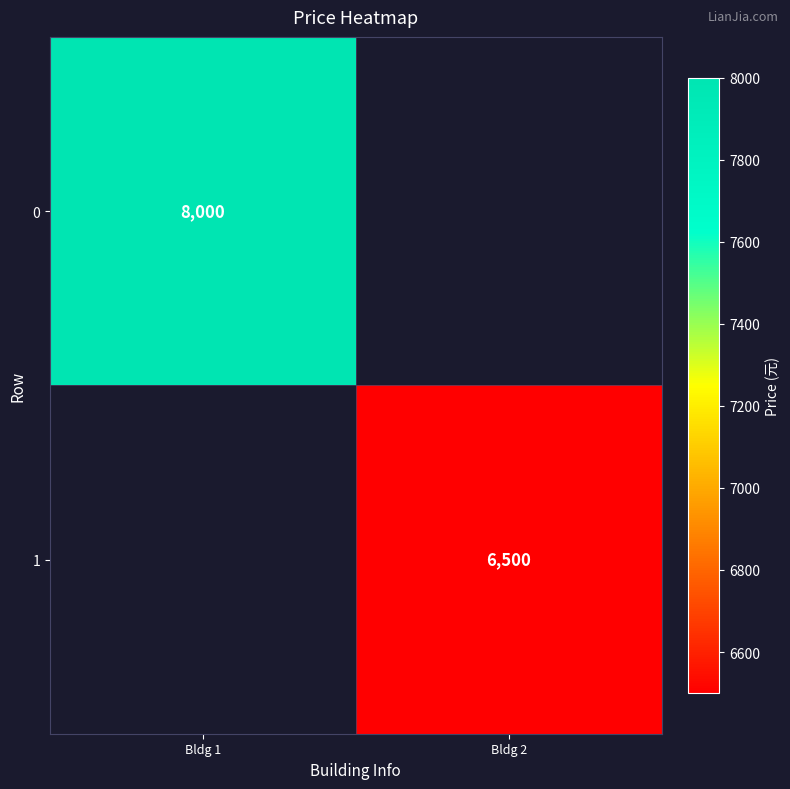

Is it true that 1 equals 8467 at Bldg 2?

False